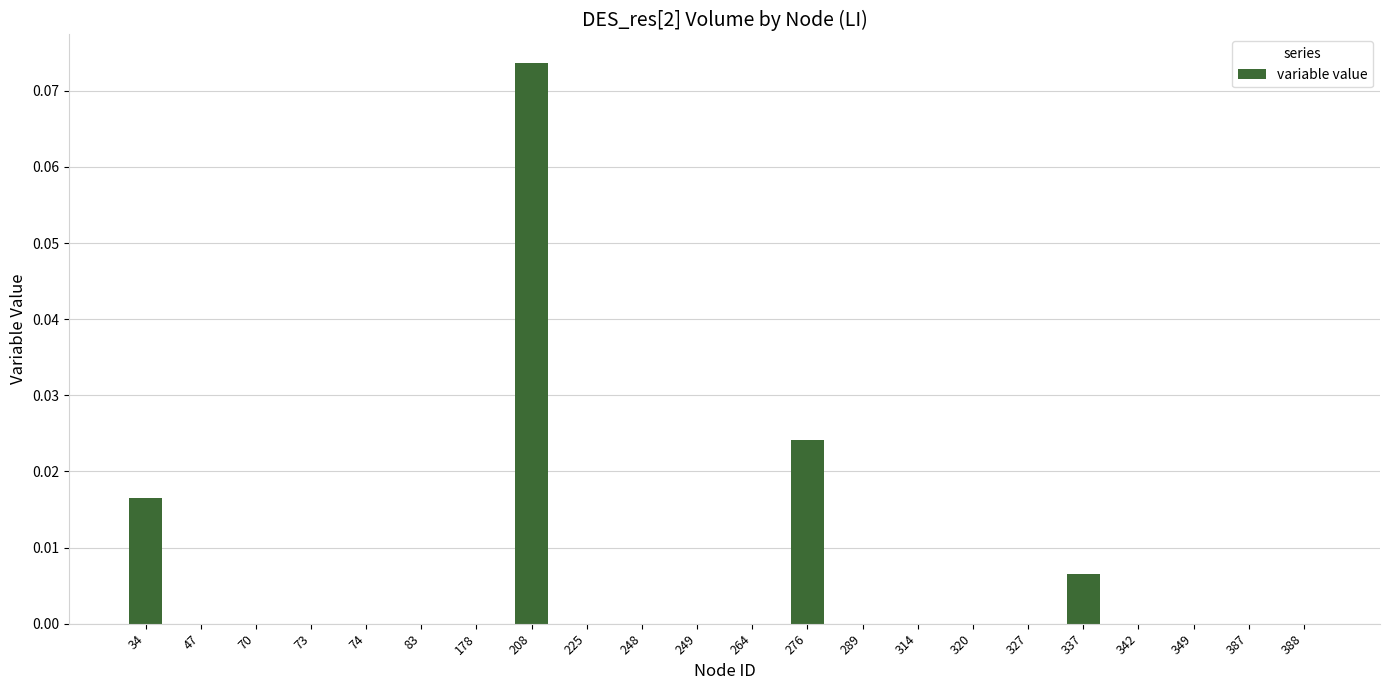

At which category does the chart reach its peak across all series?

208